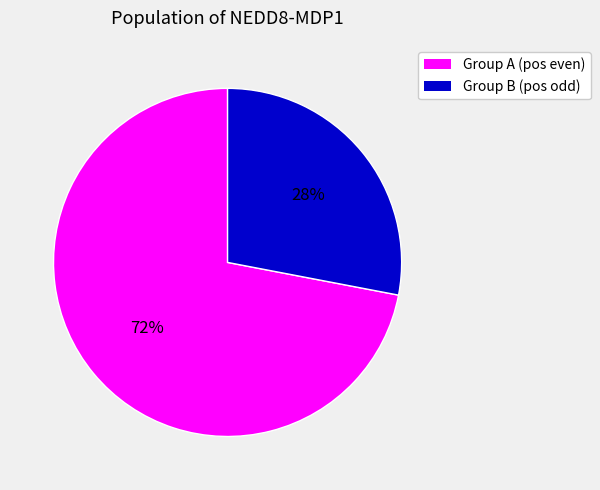

To the nearest percent, what is the difference between the largest and smallest slice percentages?

44%